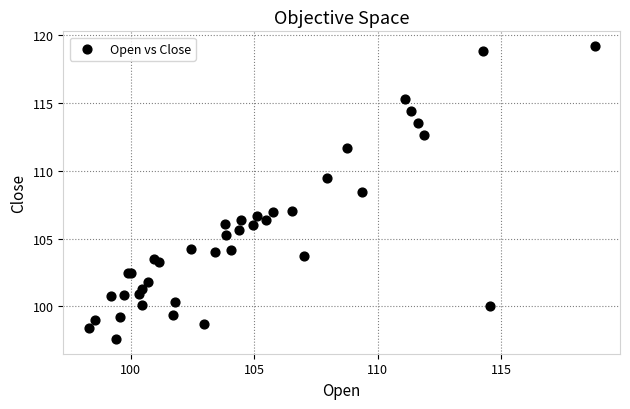

What Y value in the scatter plot is closest to 108?

108.4